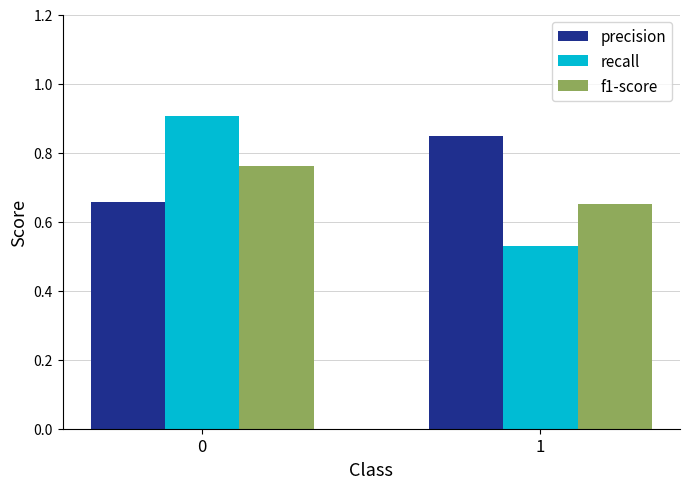

What are all the series names shown in the legend?

precision, recall, f1-score